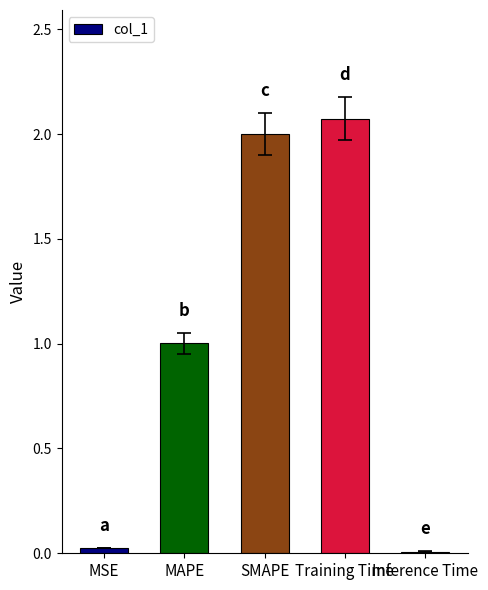

Which has a higher value, SMAPE or Inference Time?

SMAPE